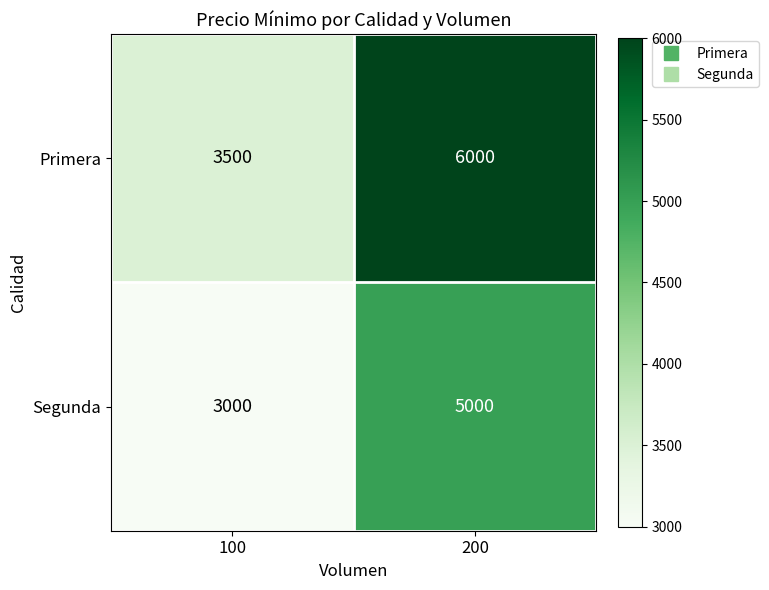

The Primera series shows 9382 at 200. True or false?

False